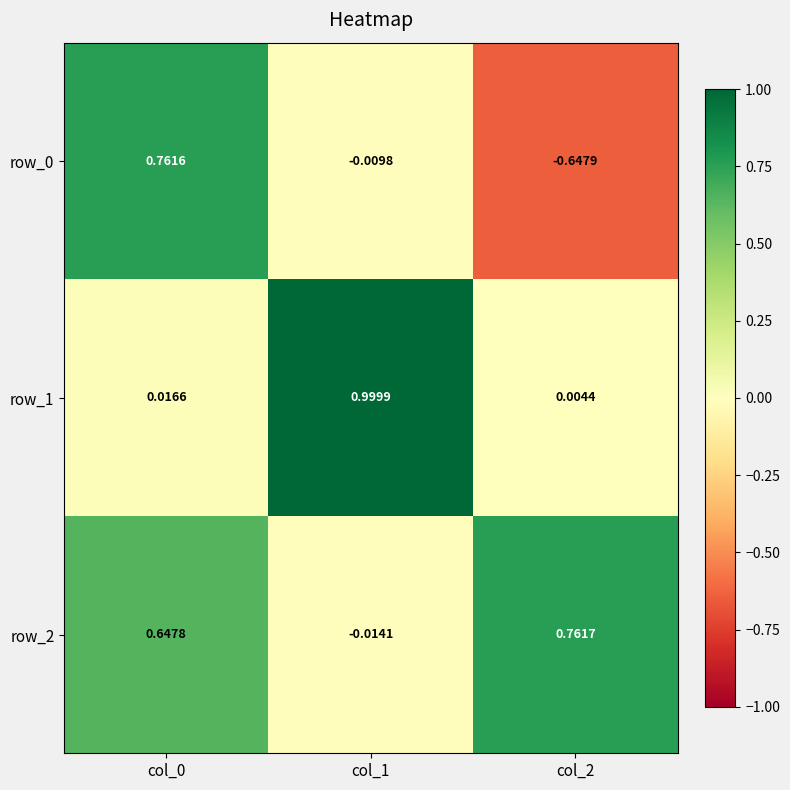

Which category has the highest value across all series?

col_1